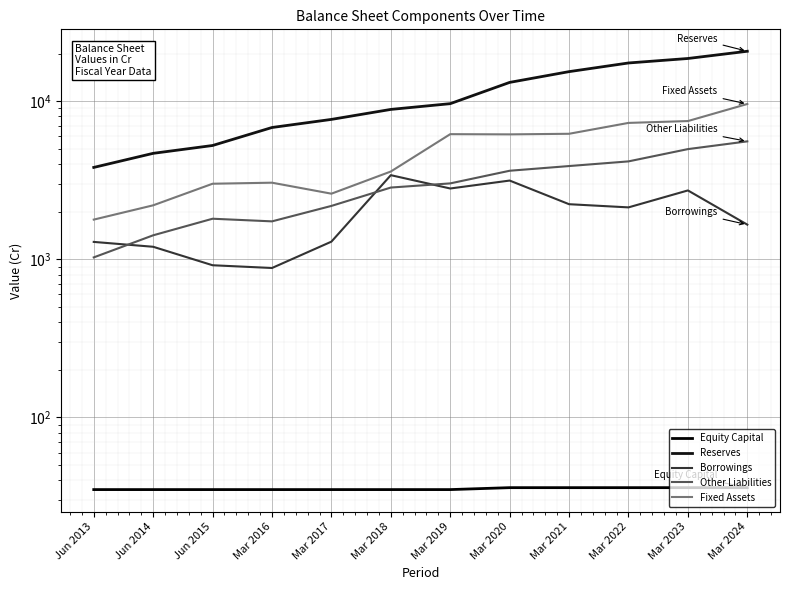

What is the average value of the Borrowings series?

1973